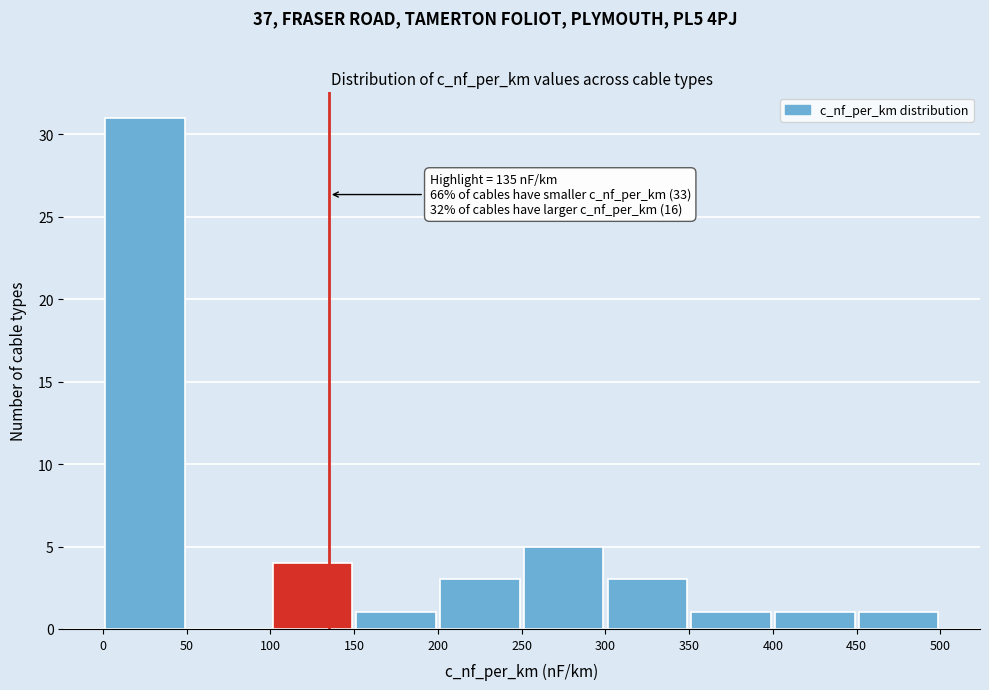

Which range on the x-axis has the tallest bar?

0 to 50